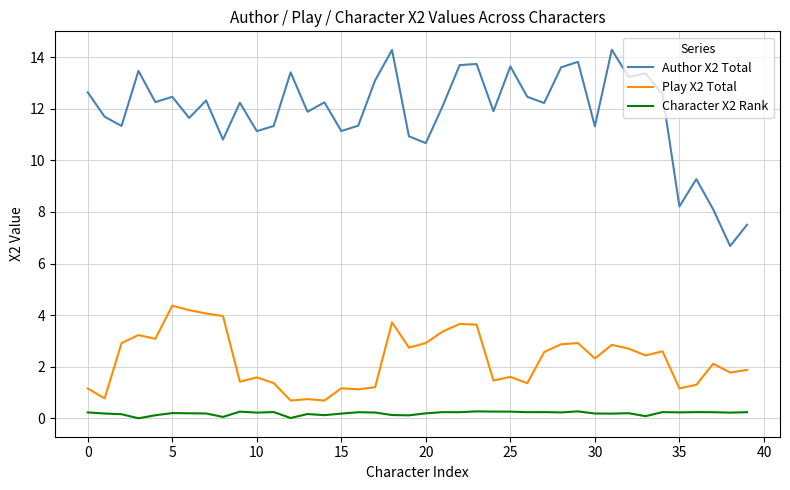

True or false: Play X2 Total and Character X2 Rank cross at least once.

False